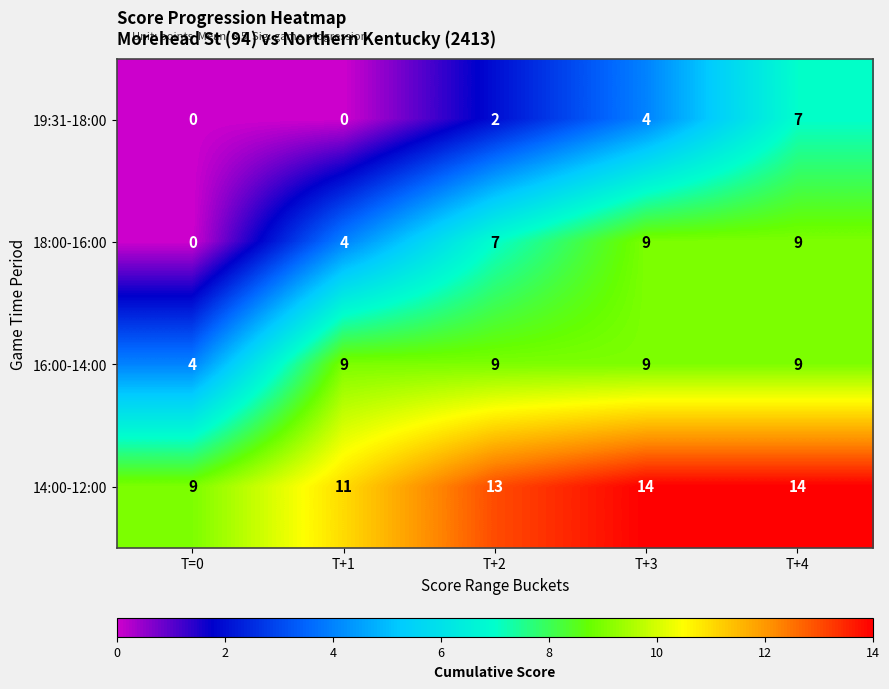

True or false: 16:00-14:00 has a value of 5 at T+4.

False